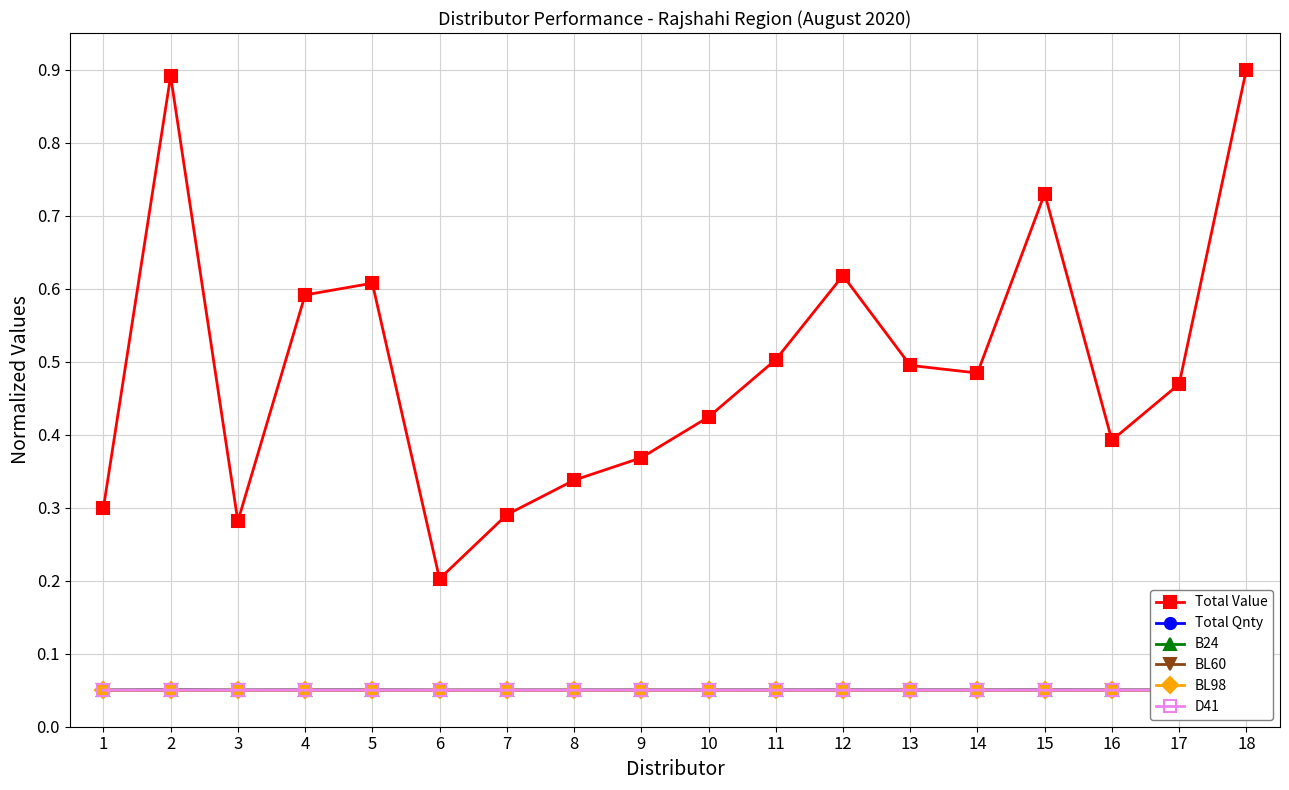

Rank the series at 18 from lowest to highest value.

BL60, BL98, D41, B24, Total Qnty, Total Value